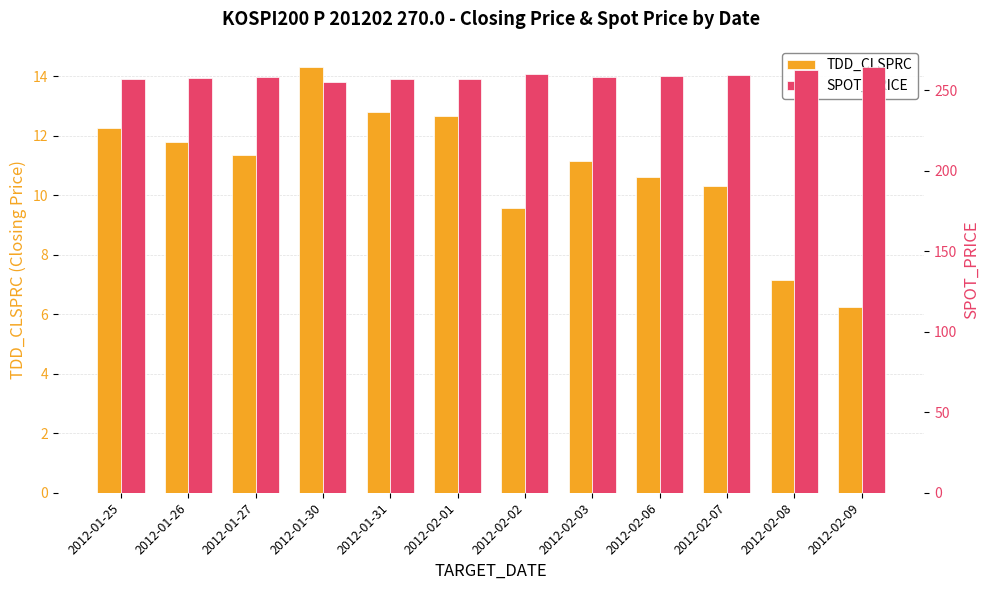

The value of SPOT_PRICE at 2012-01-31 is 102.1. True or false?

False